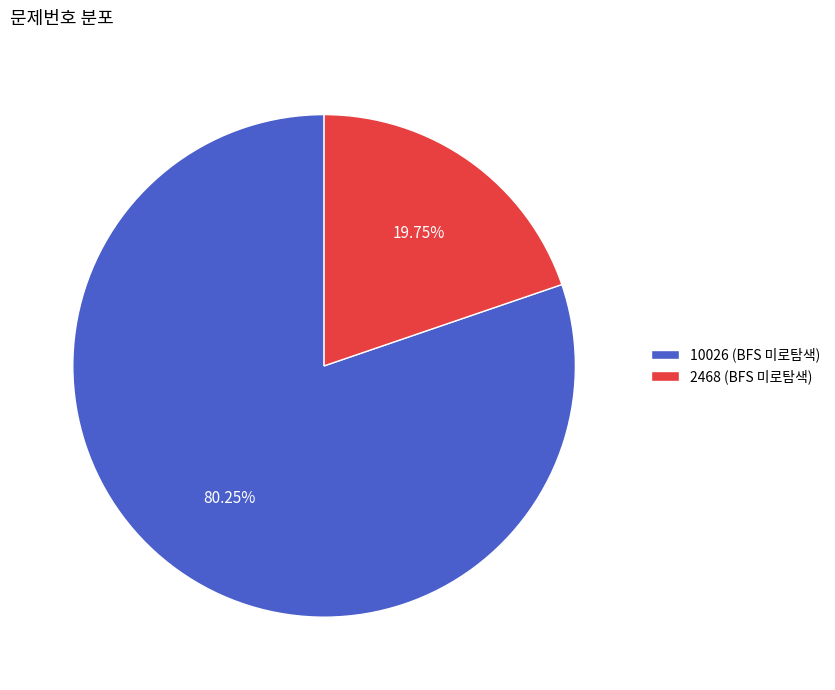

The 2468 (BFS 미로탐색) slice represents 20% of the pie. True or false?

True